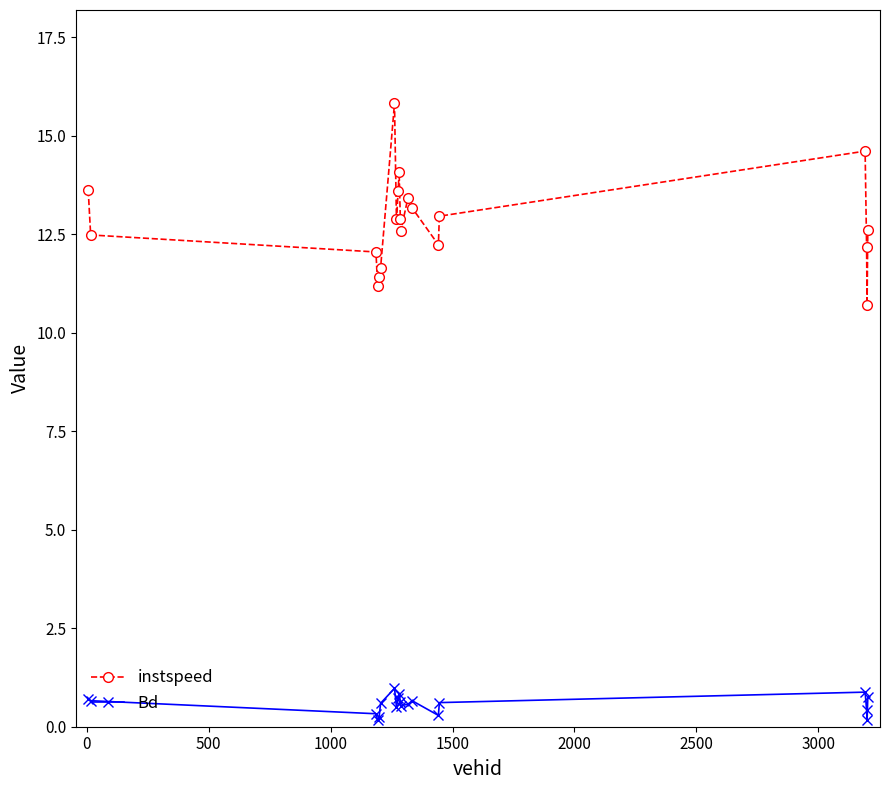

Which series has the widest spread of values?

instspeed